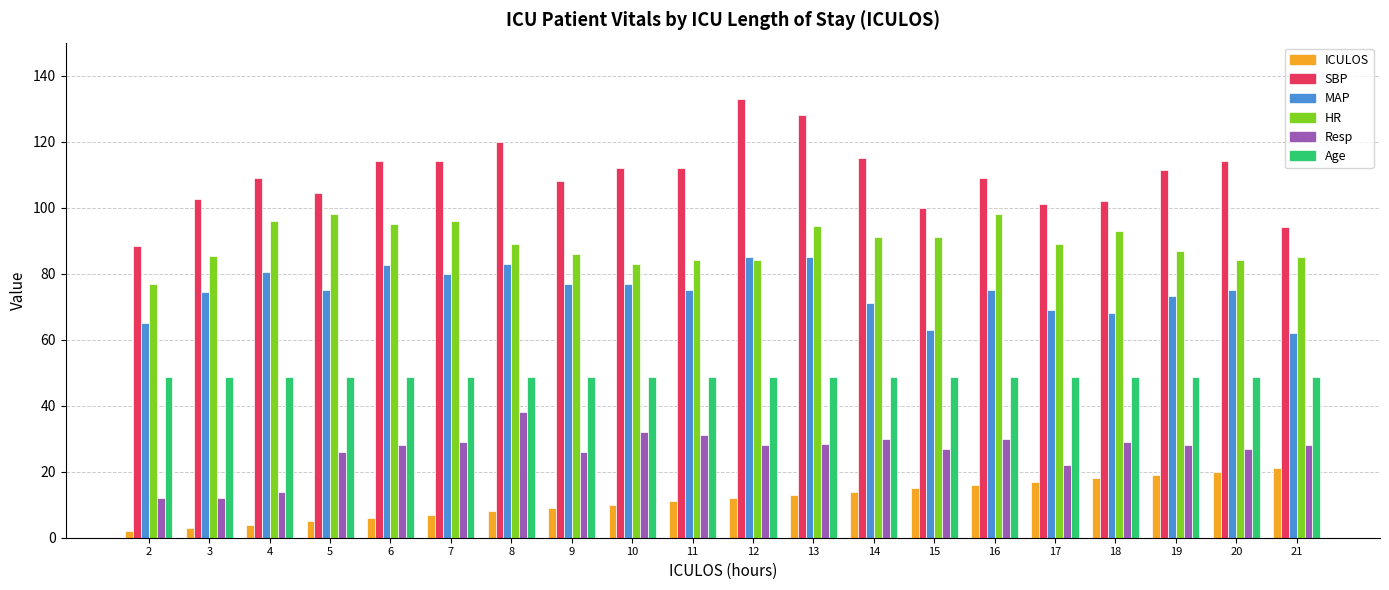

What is the approximate value of Age at 9?

48.8